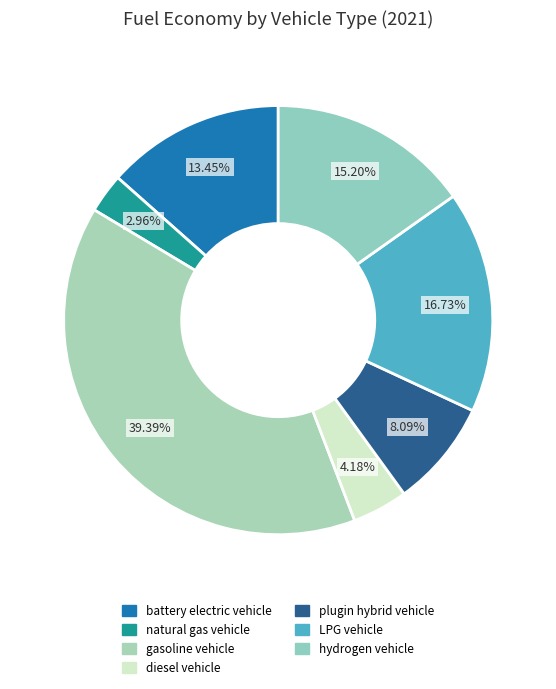

Count the number of slices in the pie.

7